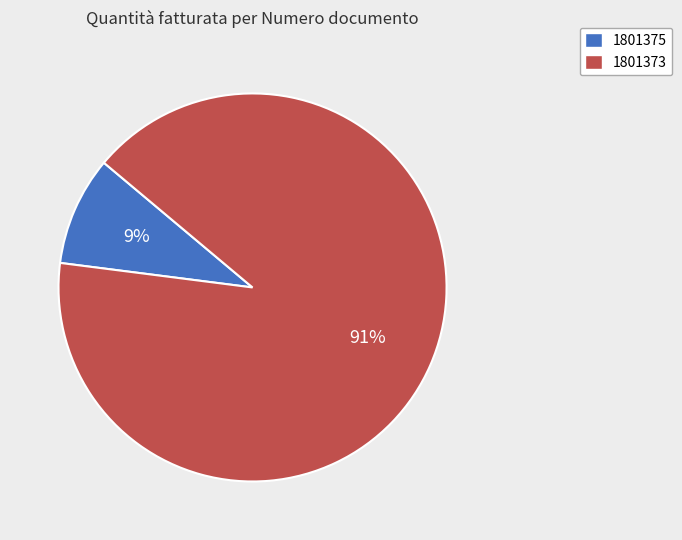

To the nearest percent, what is the difference between the largest and smallest slice percentages?

82%